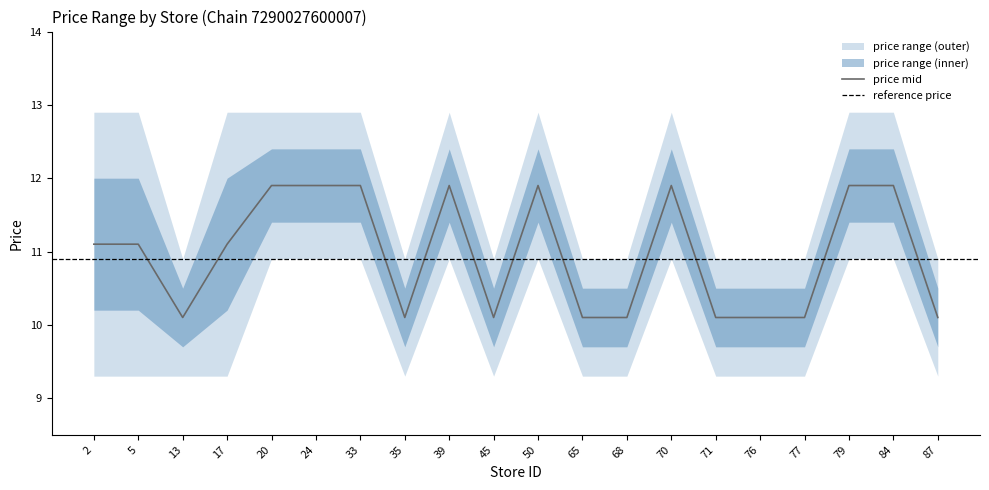

The value of price_mid at 70 is 19.0. True or false?

False